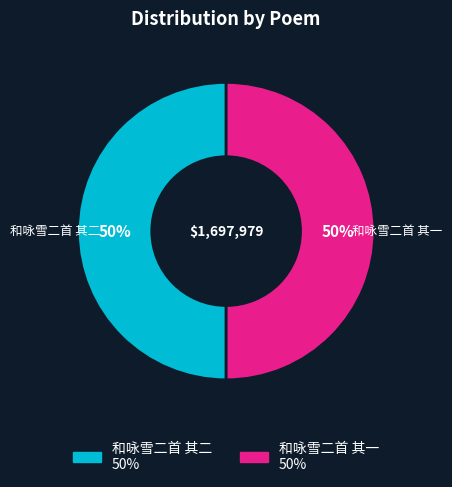

Combined, do 和咏雪二首 其一 and 和咏雪二首 其二 account for over 50%?

Yes